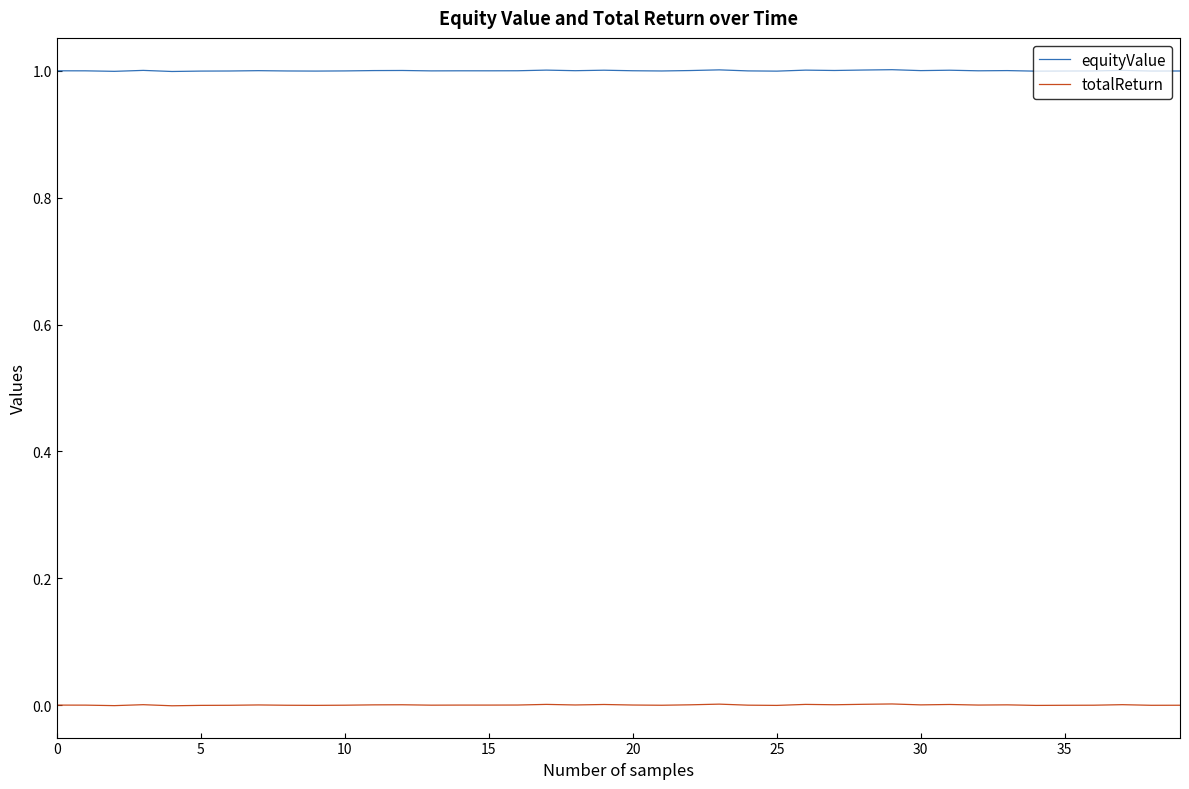

True or false: totalReturn and equityValue cross at least once.

False